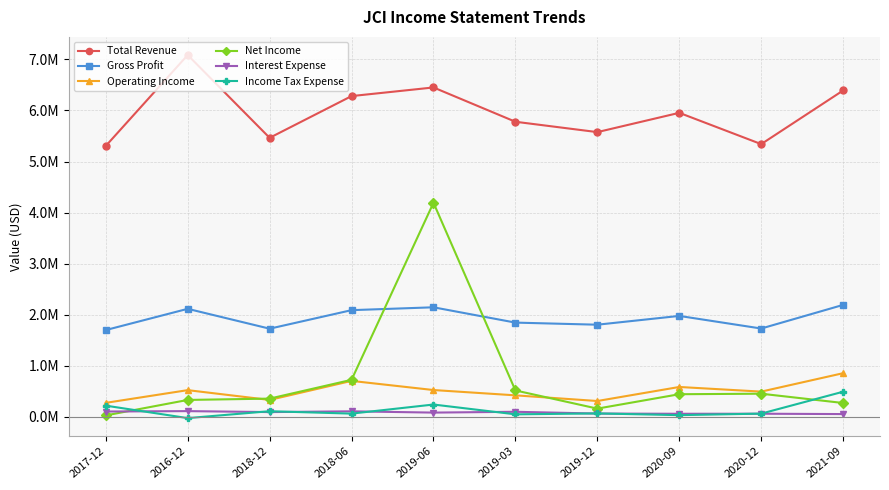

What are all the series names shown in the legend?

Total Revenue, Gross Profit, Operating Income, Net Income, Interest Expense, Income Tax Expense